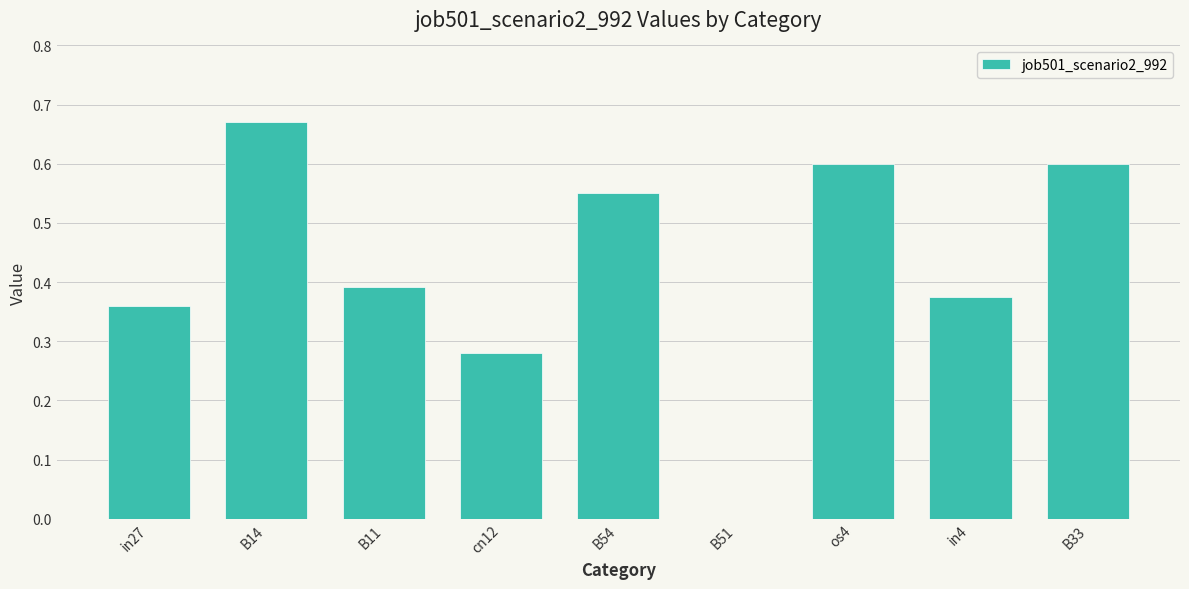

What is the sum of all values?

3.8